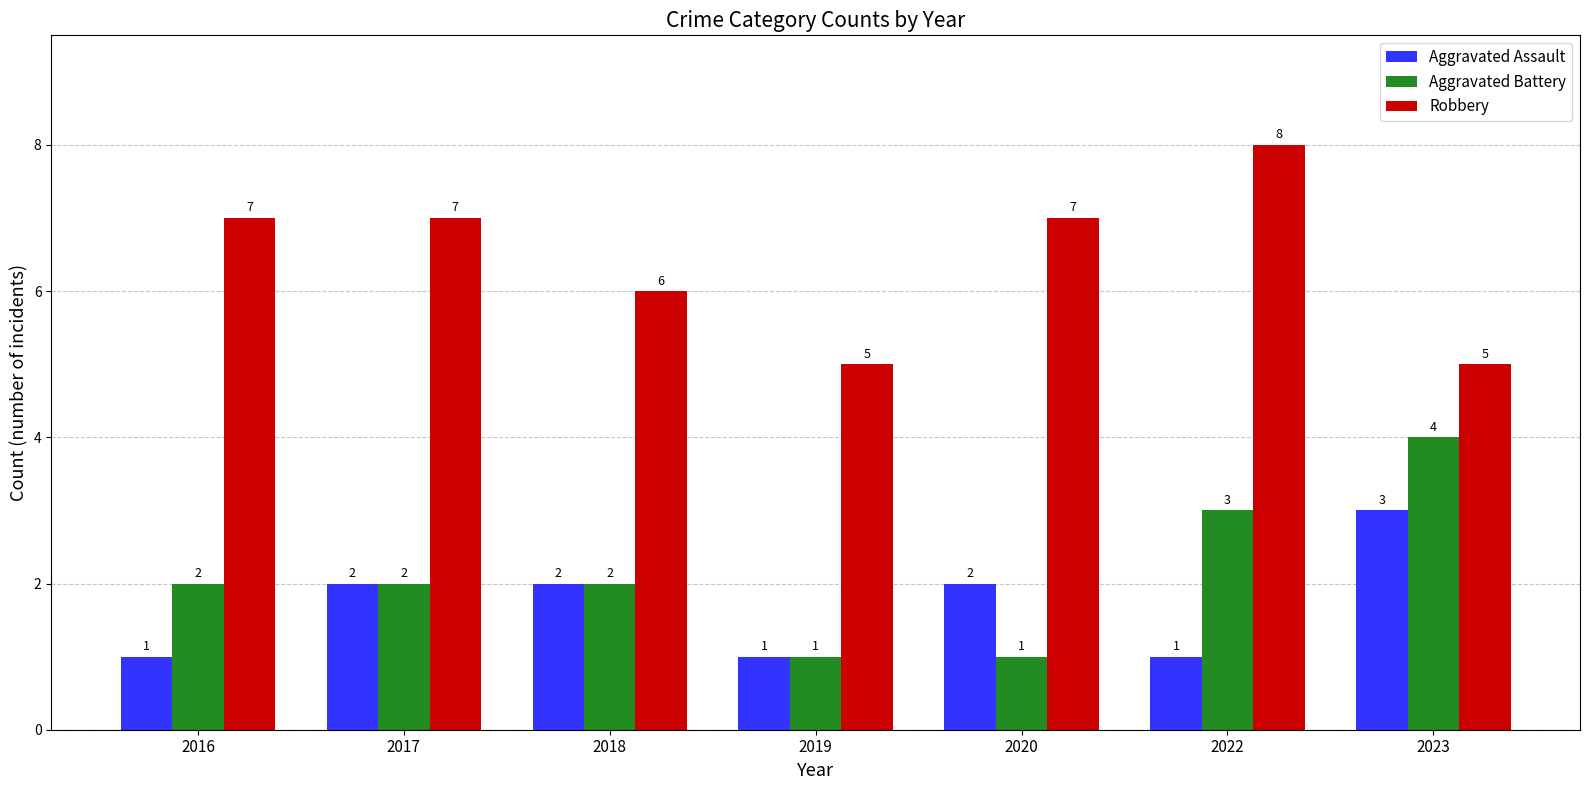

Reading right to left, list all the values displayed in this chart.

Aggravated Assault: 2023=3	2022=1	2020=2	2019=1	2018=2	2017=2	2016=1
Aggravated Battery: 2023=4	2022=3	2020=1	2019=1	2018=2	2017=2	2016=2
Robbery: 2023=5	2022=8	2020=7	2019=5	2018=6	2017=7	2016=7